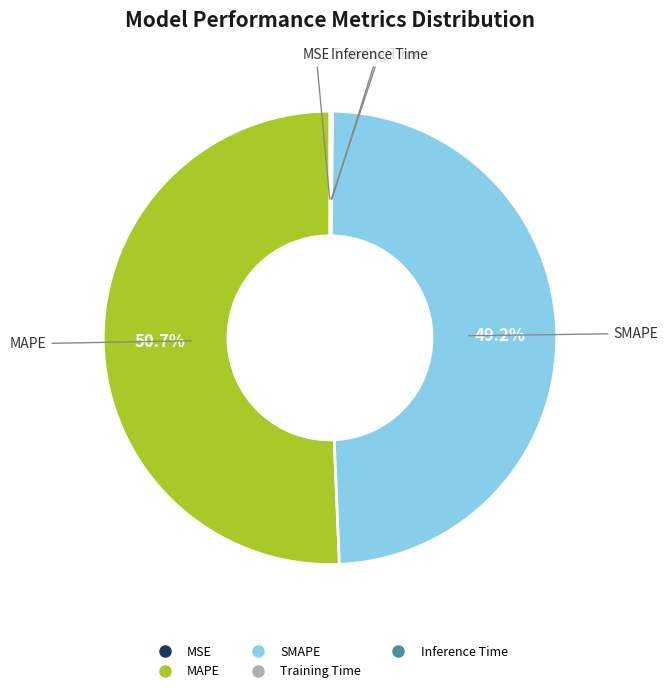

Does MAPE account for over 50% of the chart?

Yes